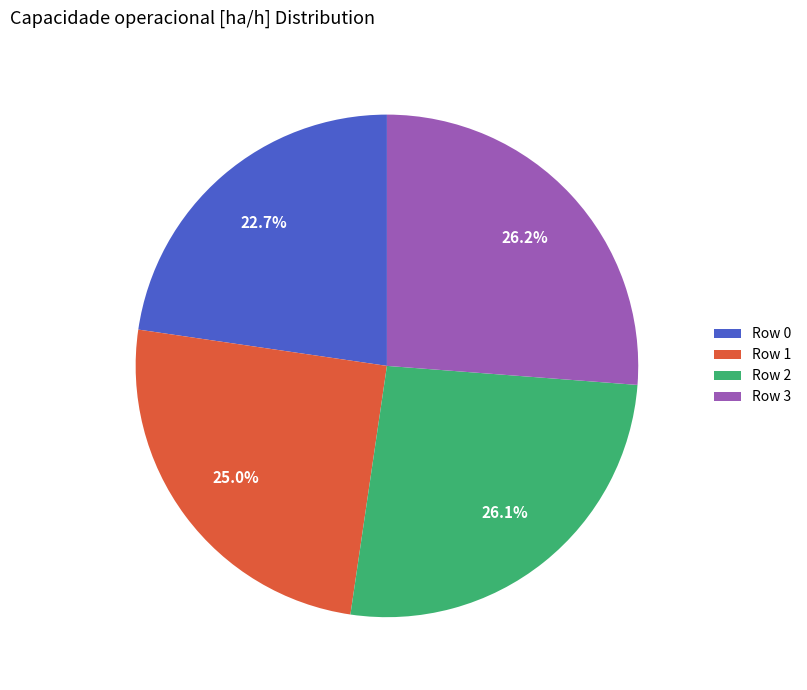

What percentage is the Row 2 slice, to the nearest percent?

26%